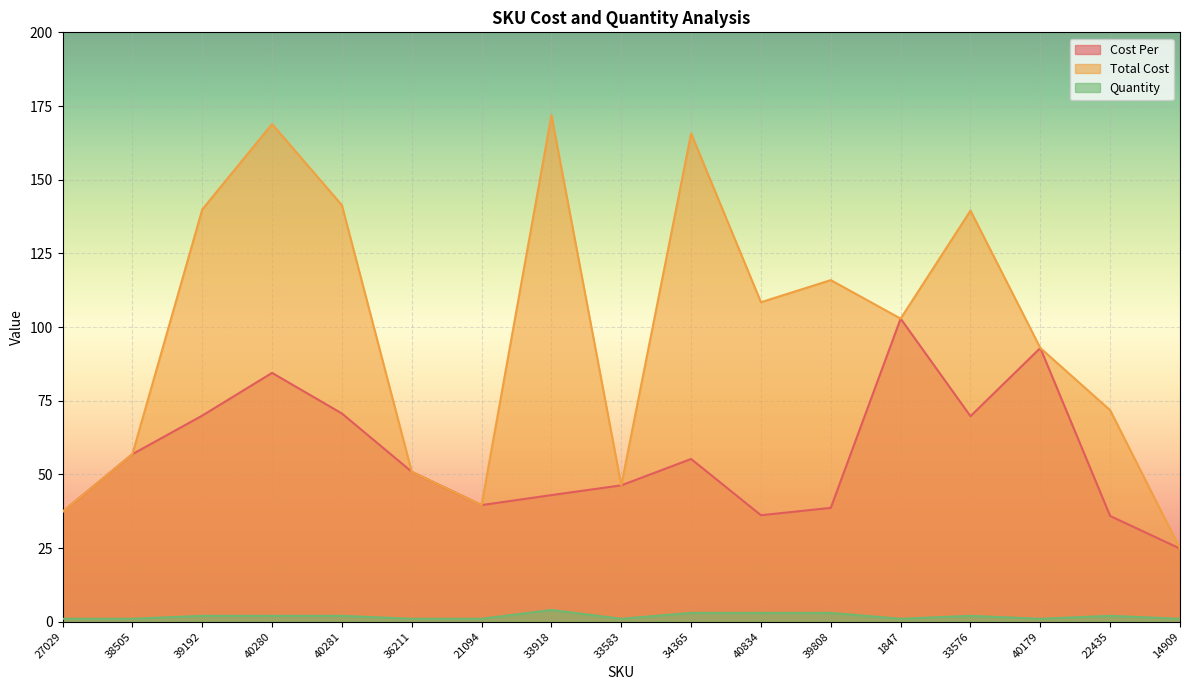

The Quantity series shows 1.0 at 21094. True or false?

True